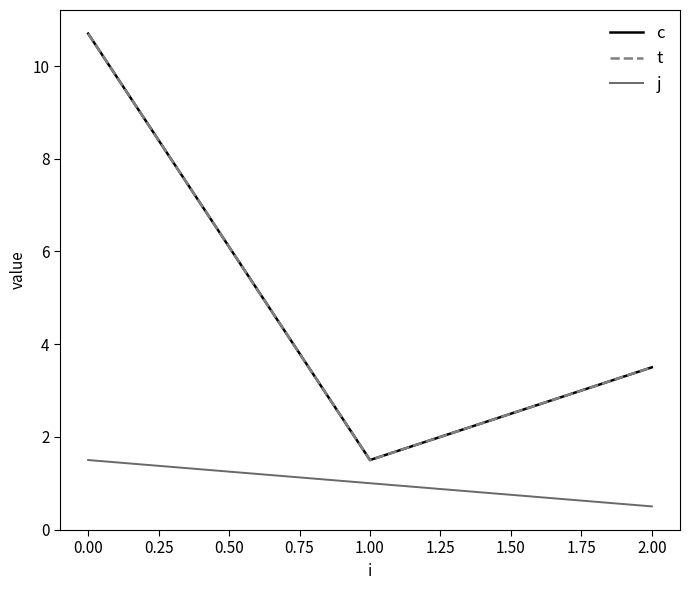

Does the chart display data point markers on the line(s)?

No